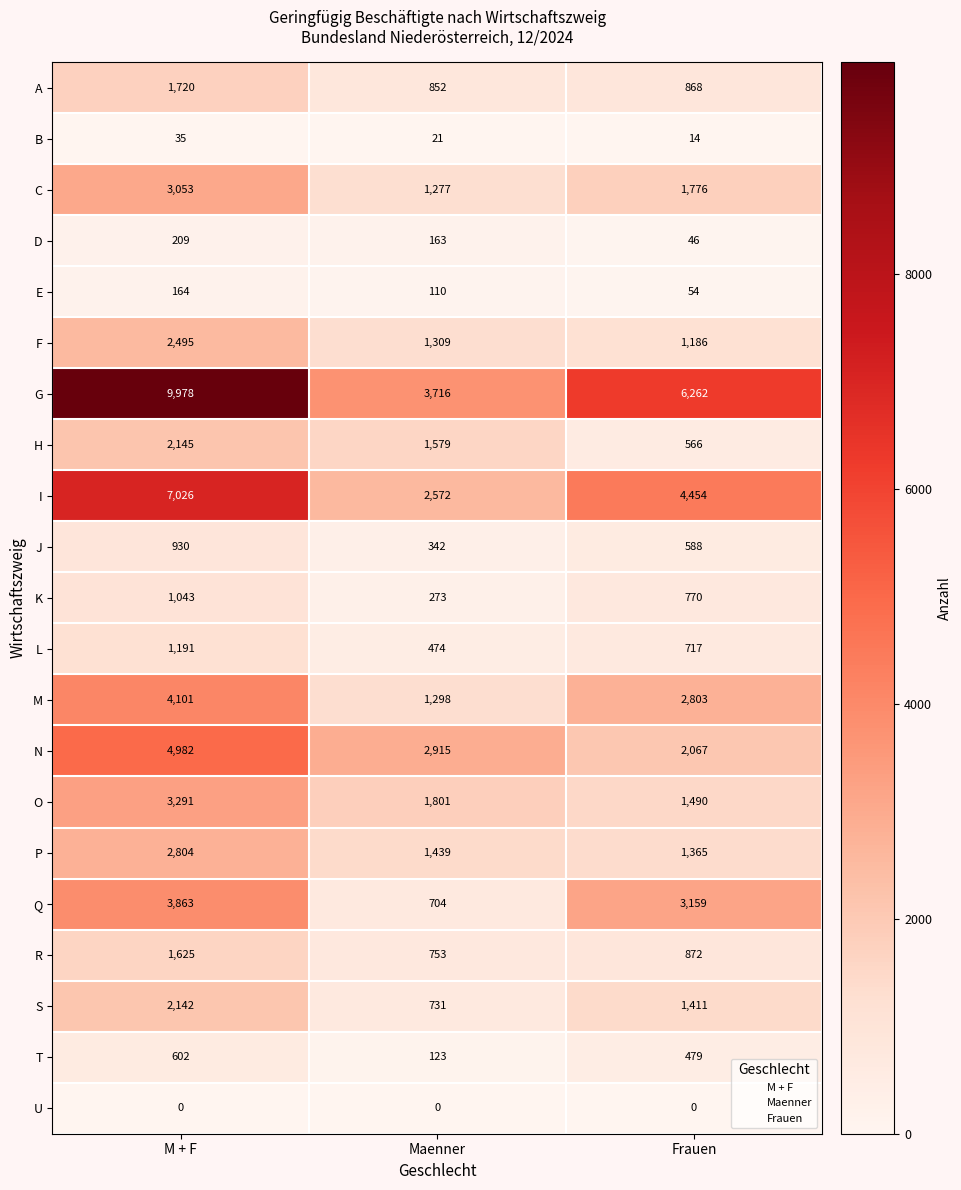

What is the difference between the highest and lowest values at M + F?

9978